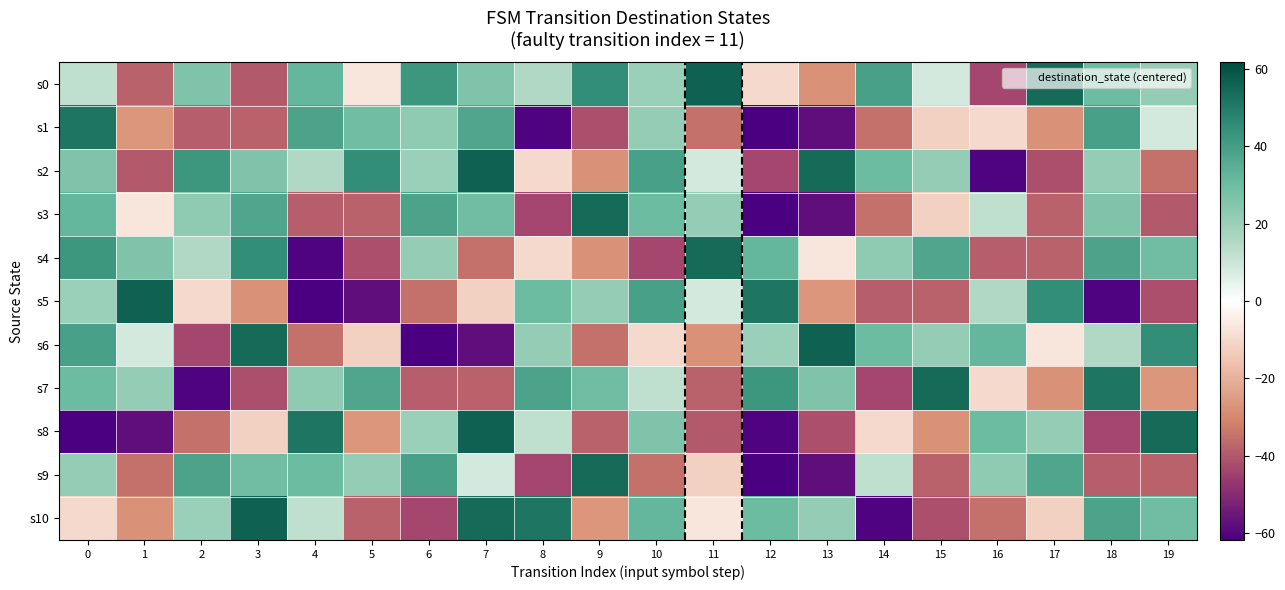

Which series has the widest spread of values?

s5